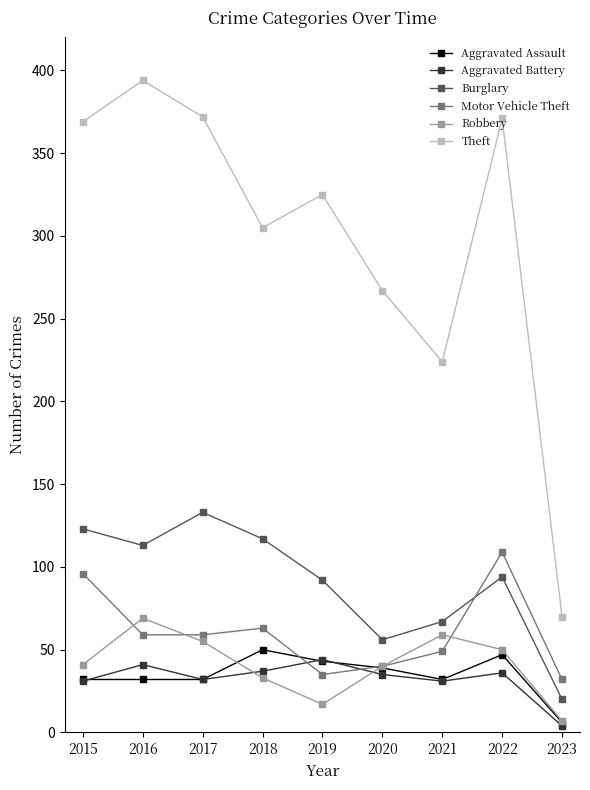

True or false: Burglary has a value of 67 at 2021.

True